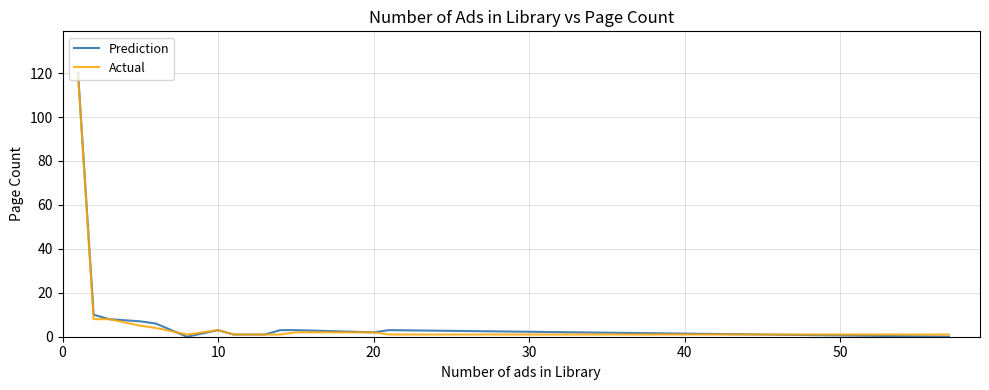

What is the greatest value displayed?

120